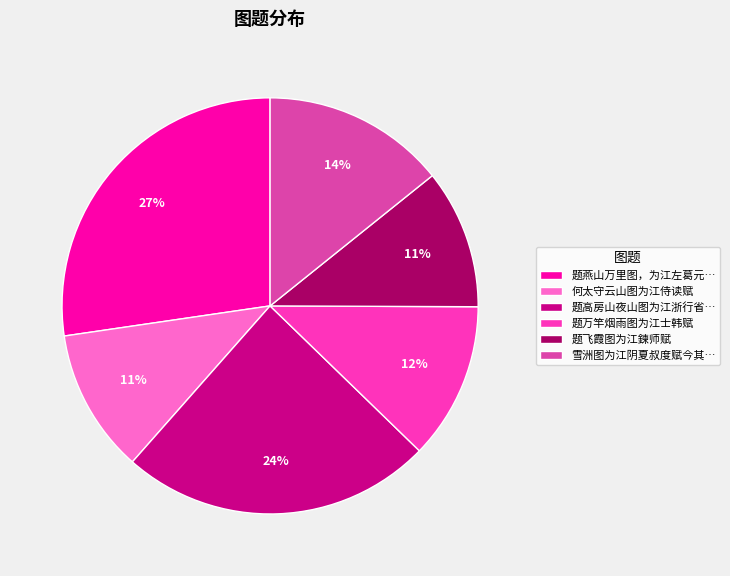

To the nearest percent, what is the average slice percentage?

17%